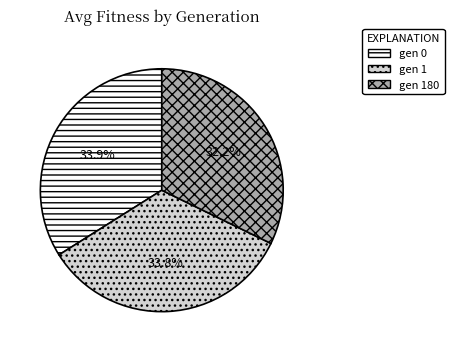

What is the ratio of the value at gen 180 to the value at gen 1?

1.0